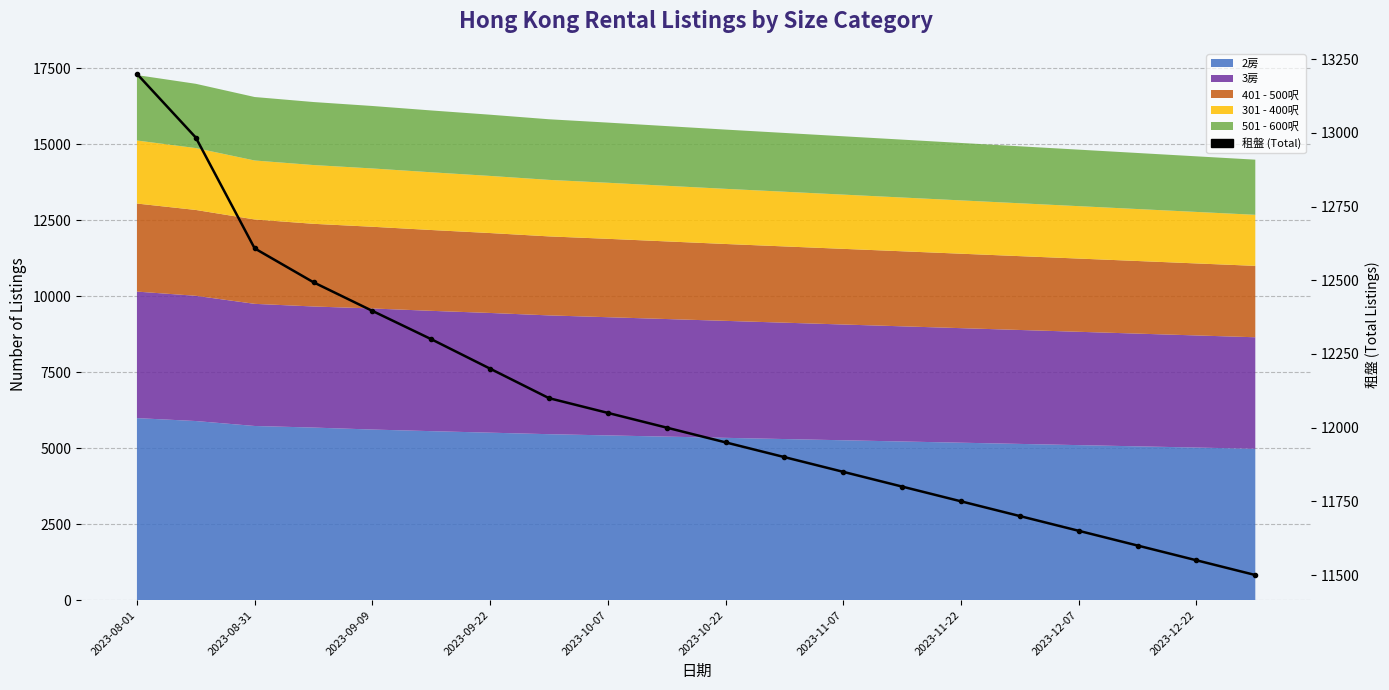

The chart shows a value of 19851 at 2023-09-22. True or false?

False